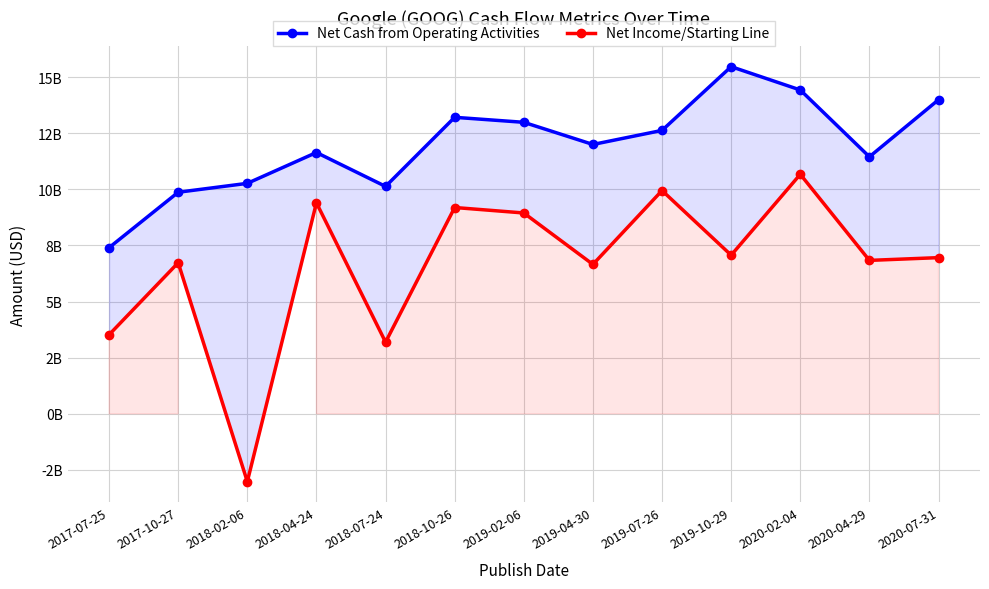

At which category does Net Income/Starting Line reach its first local valley?

2018-02-06